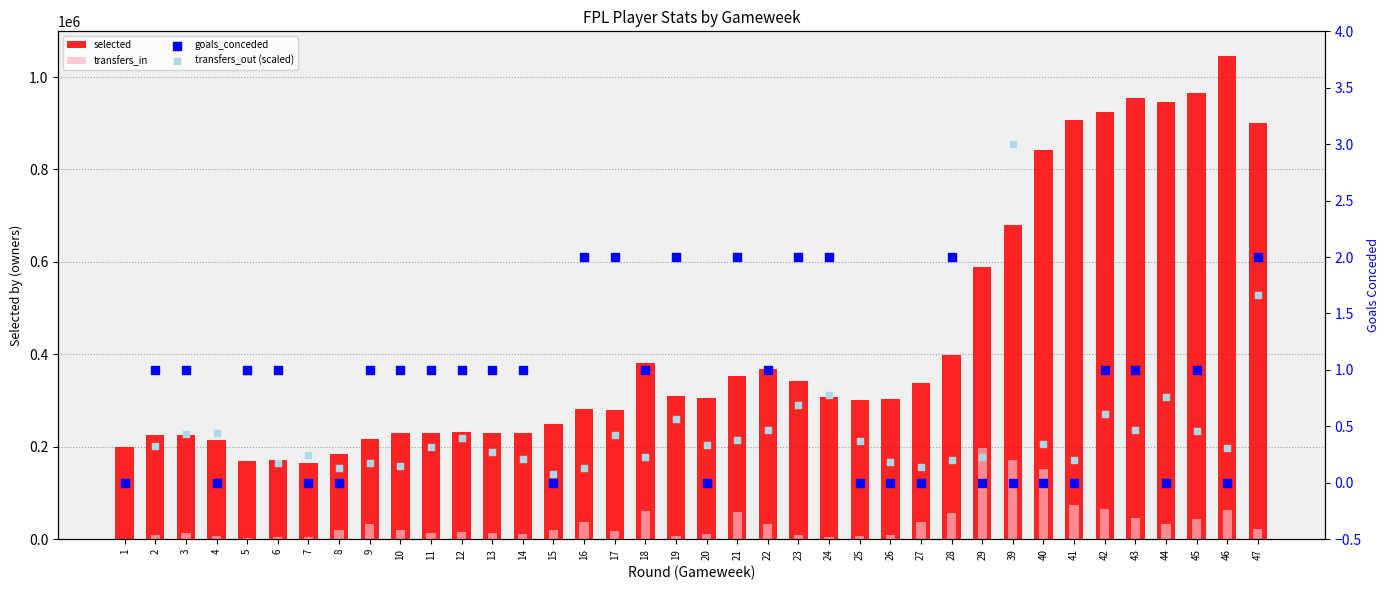

At how many categories does at least one series exceed 523787?

10